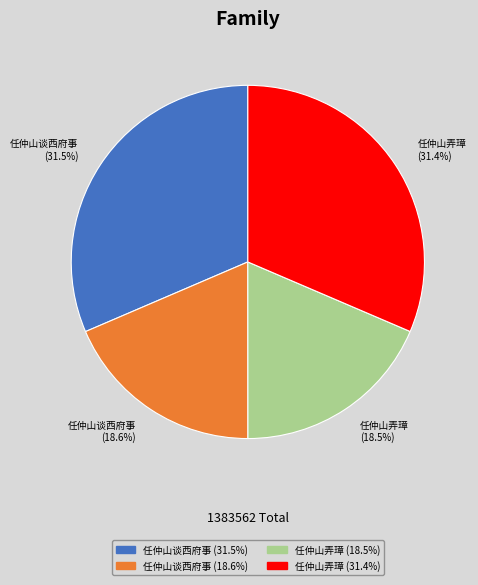

Is there a majority slice in this chart?

No